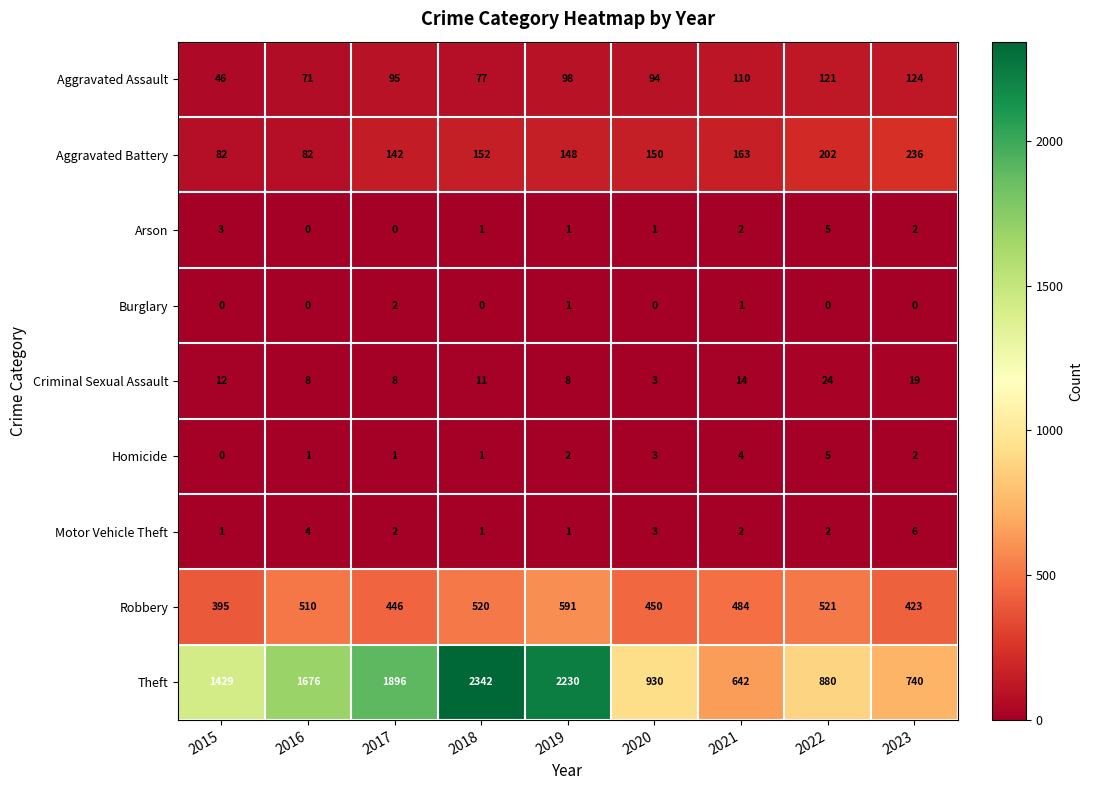

What is the difference between the second highest and minimum values in the Criminal Sexual Assault series?

16